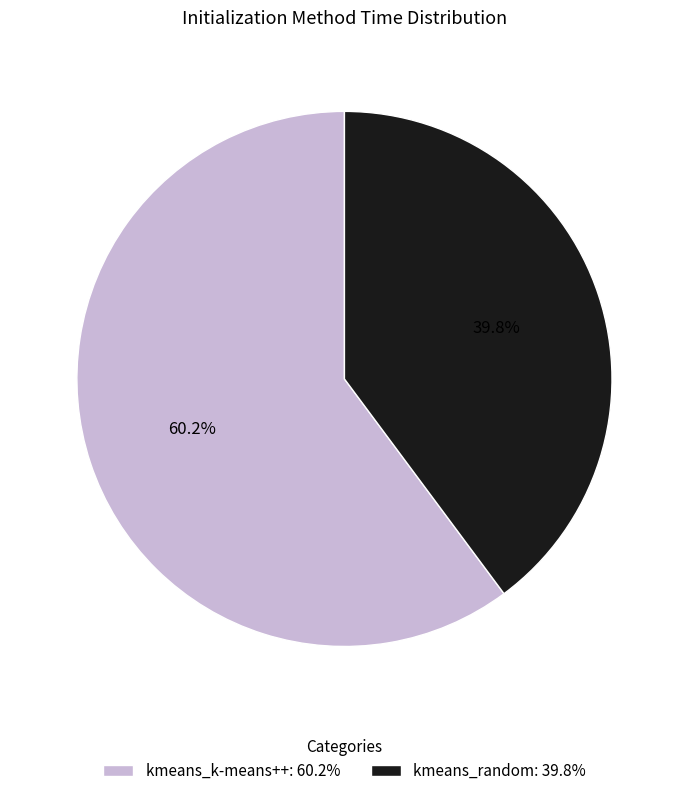

Rank the categories by value from lowest to highest.

kmeans_random, kmeans_k-means++